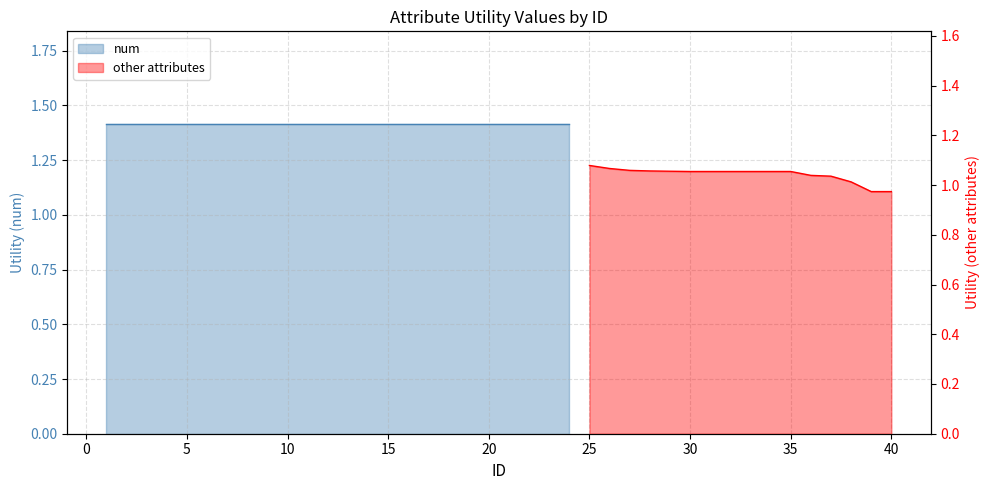

What is the difference between the maximum and second lowest values?

0.1